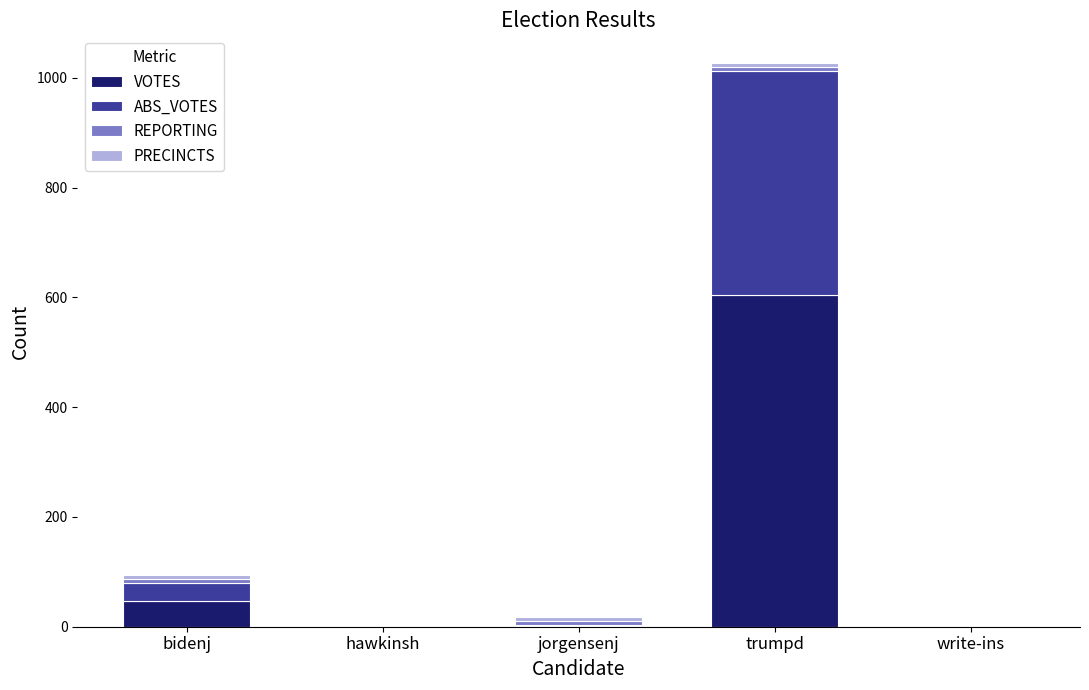

What is the highest value of the VOTES series?

604